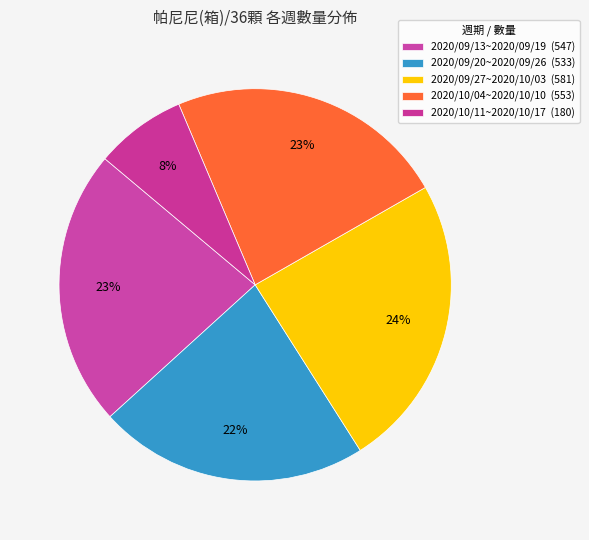

Does 2020/09/13~2020/09/19 account for over 50% of the chart?

No